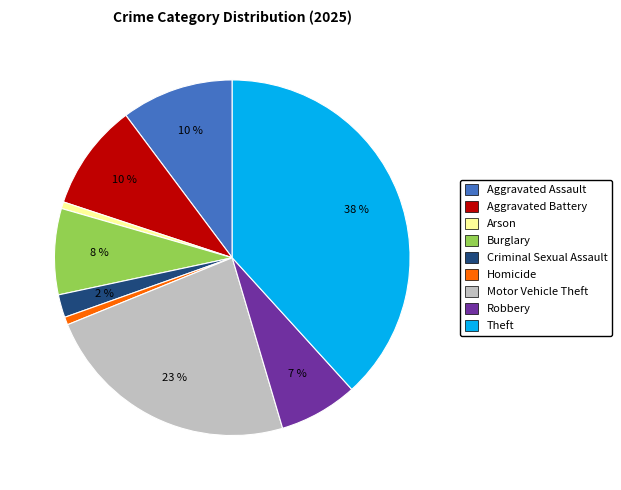

Between Arson and Aggravated Assault, which is larger?

Aggravated Assault